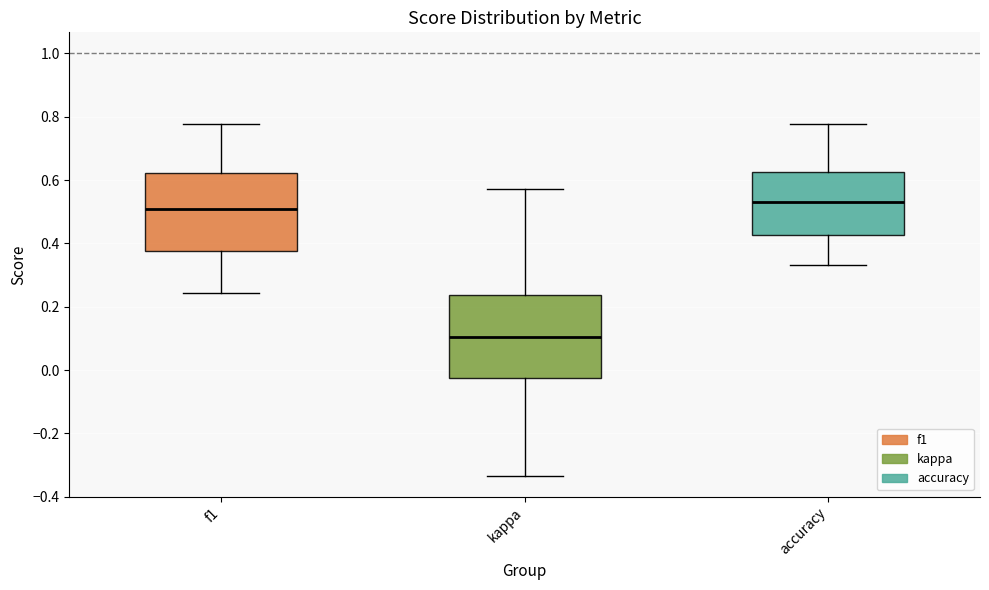

Where does the median line of the box for kappa sit on the y-axis? The values are not printed on the chart, so give them approximately, as read against the axis.

0.10